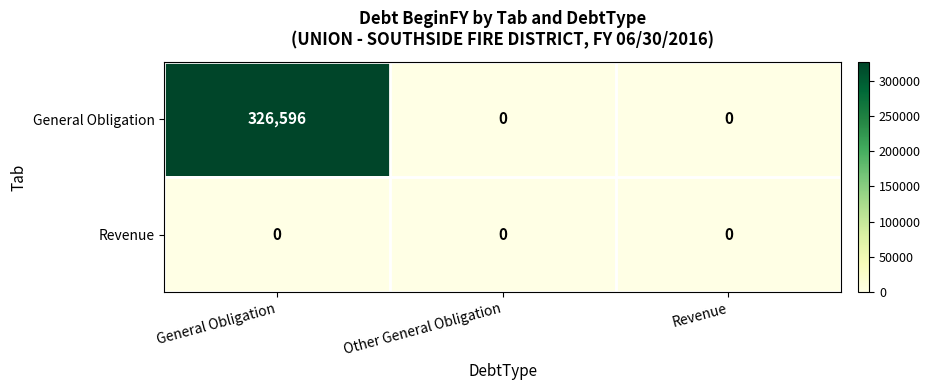

Which series has the largest total across all categories?

General Obligation